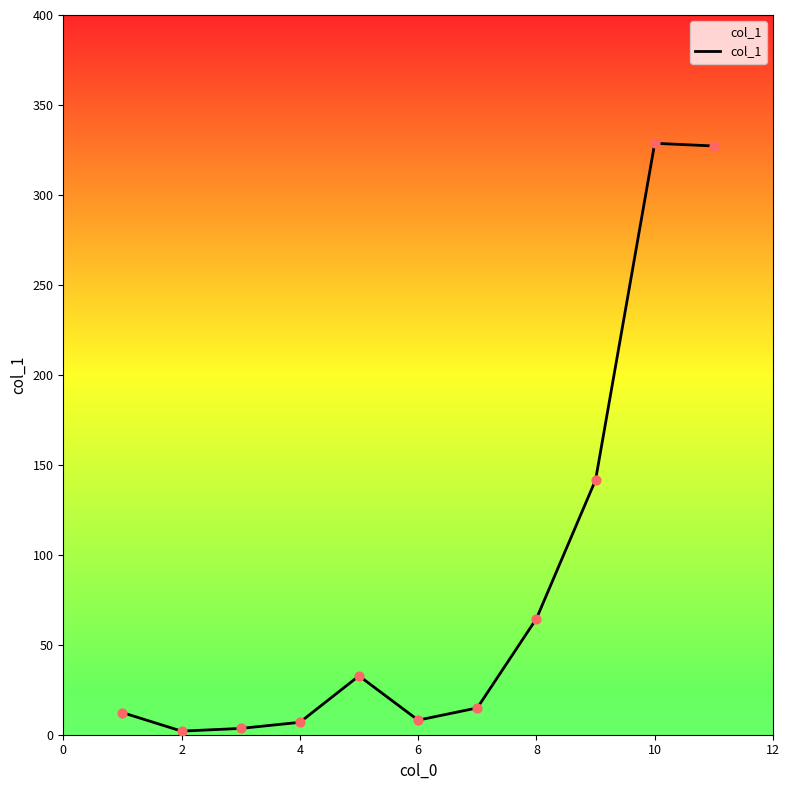

What is the difference between the maximum and minimum values?

326.7